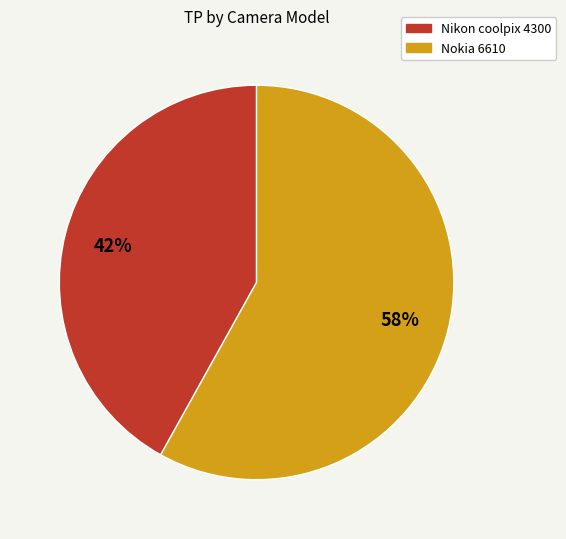

How many slices are in this pie chart?

2